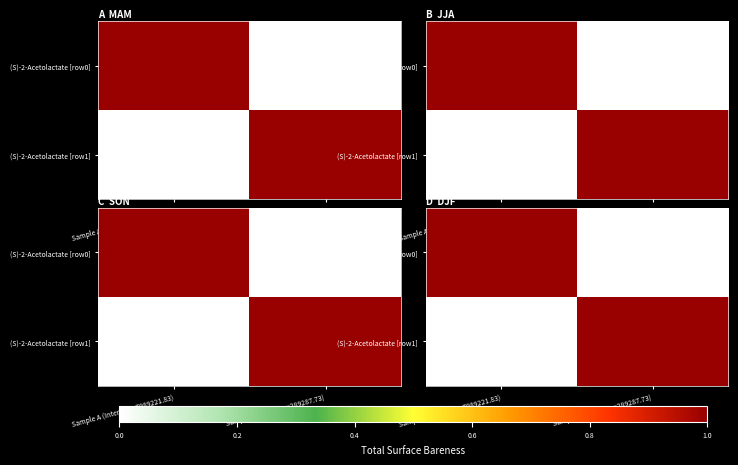

Which has a higher value, Sample A (Intensity=7989221.83) or Sample B (Intensity=289287.73)?

Sample A (Intensity=7989221.83)